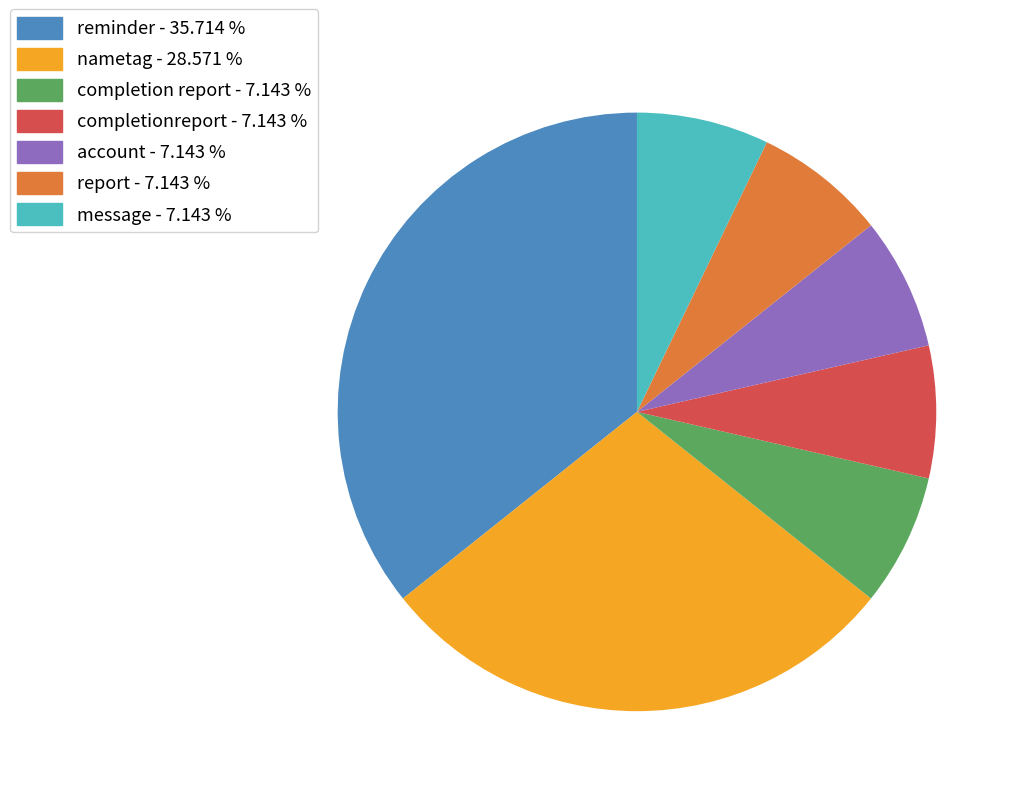

Is the sum of completionreport - 7.143 % and report - 7.143 % greater than half?

No